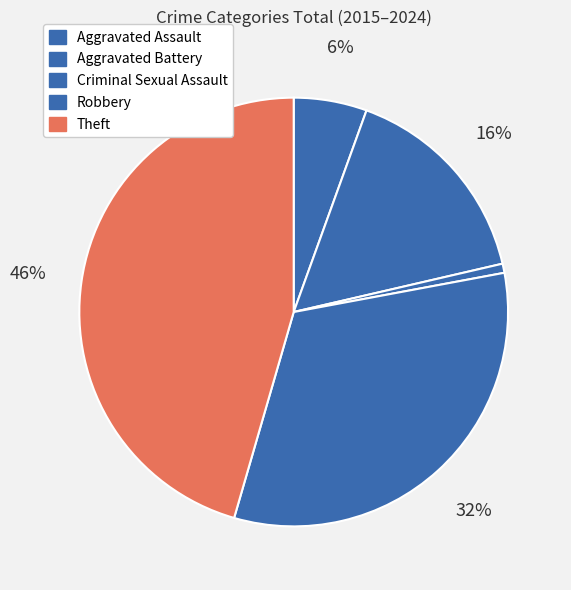

How many slices are in this pie chart?

5